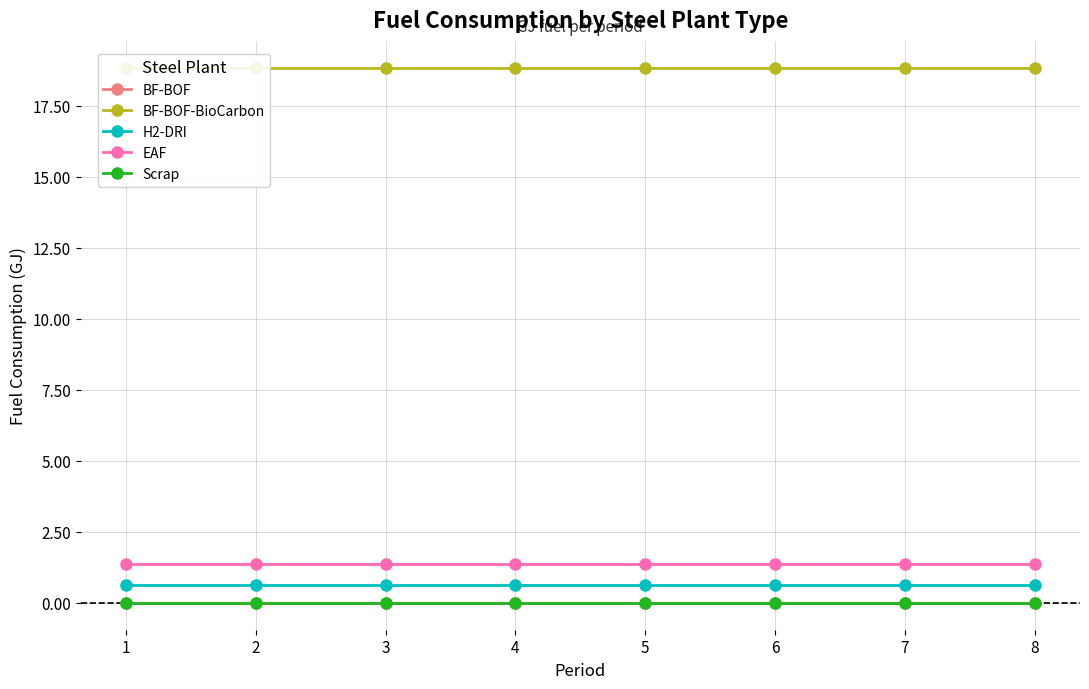

Which series changed the most between 2 and 3?

BF-BOF